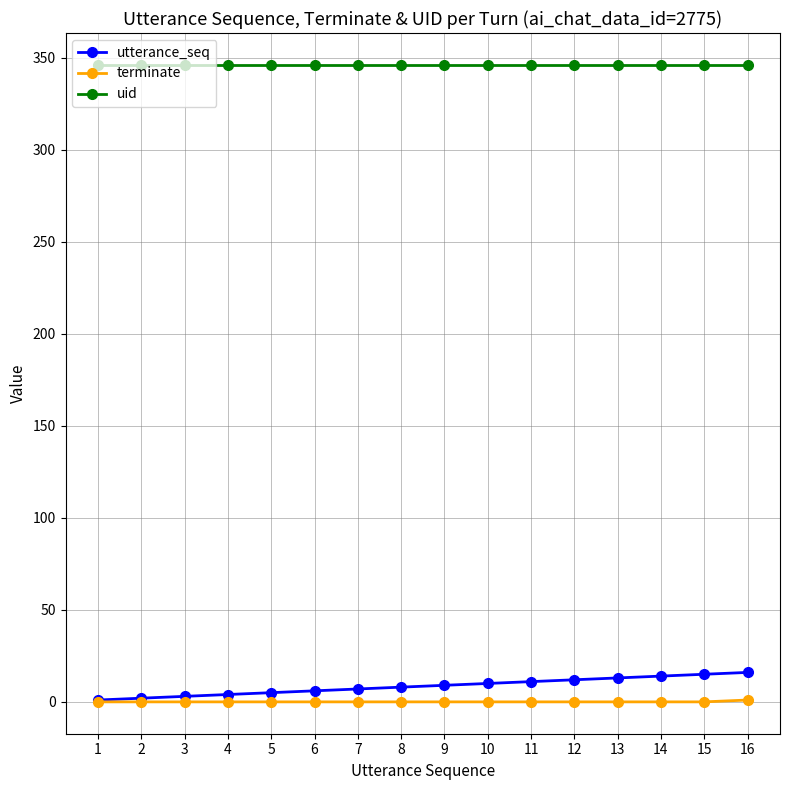

What is the sum of the uid values at 5 and 12?

692